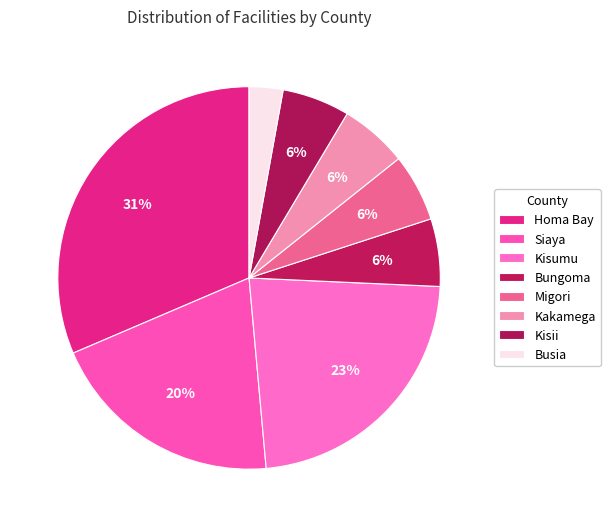

Which category has the smallest portion of the pie?

Busia